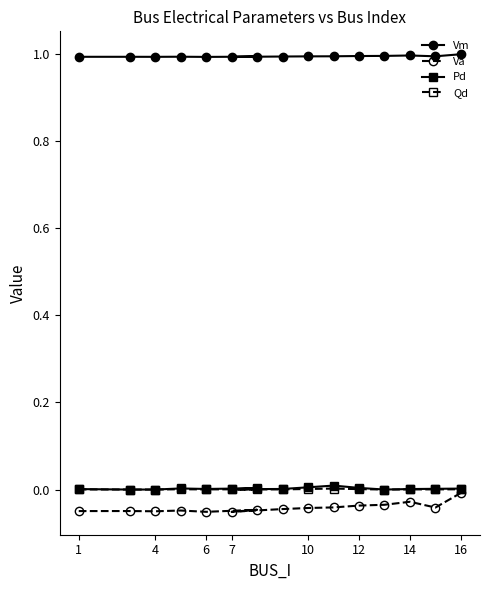

What are all the series names shown in the legend?

Vm, Va, Pd, Qd